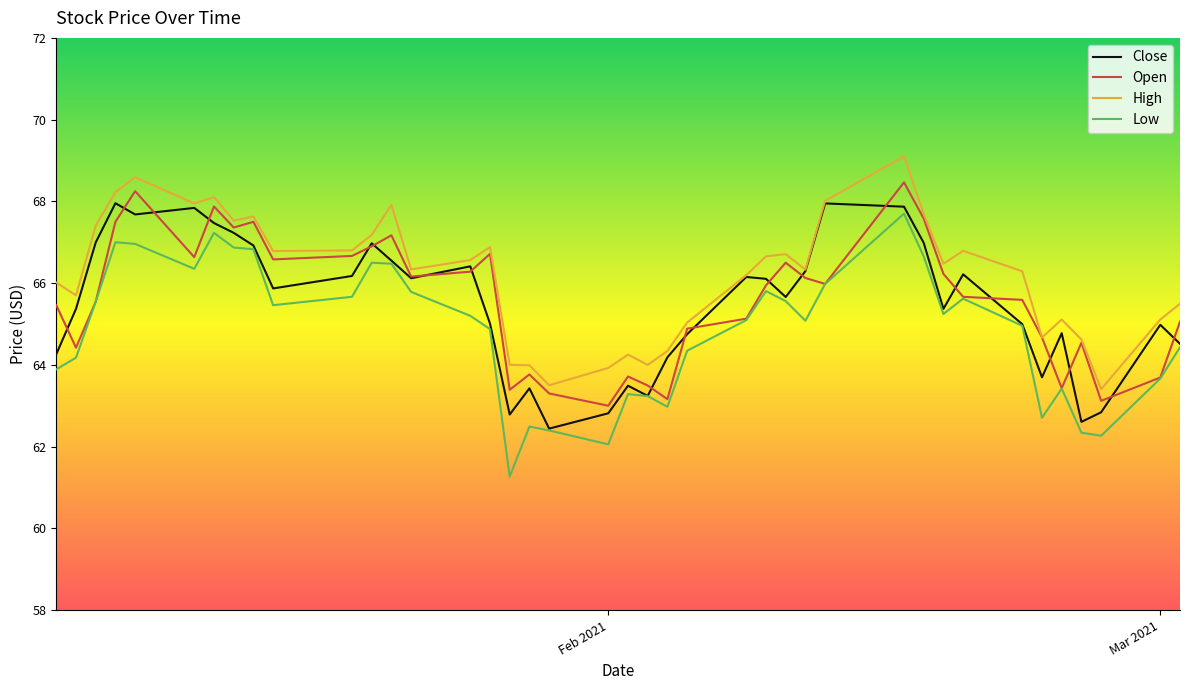

What are all the series names shown in the legend?

Close, Open, High, Low